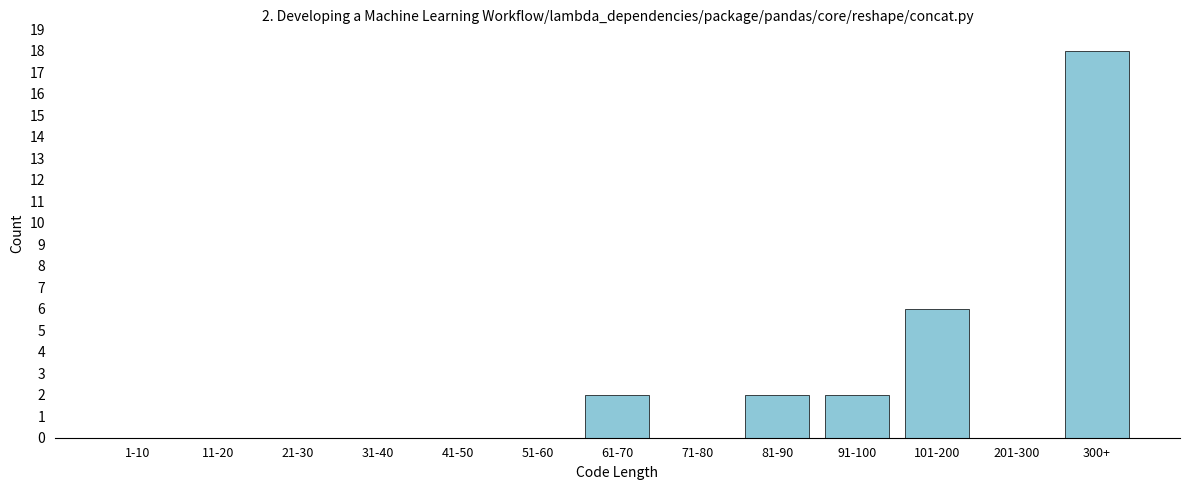

Reading right to left, list all the values displayed in this chart.

300+=18	201-300=0	101-200=6	91-100=2	81-90=2	71-80=0	61-70=2	51-60=0	41-50=0	31-40=0	21-30=0	11-20=0	1-10=0